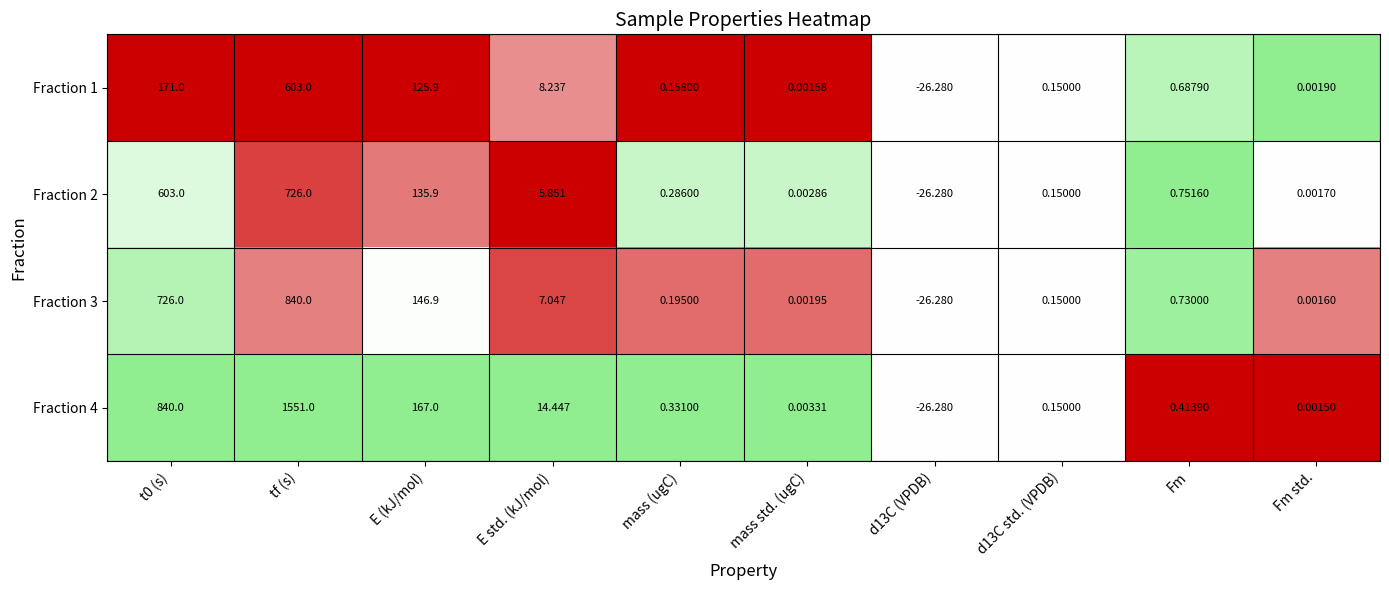

Which label corresponds to the largest value in the chart?

tf (s)